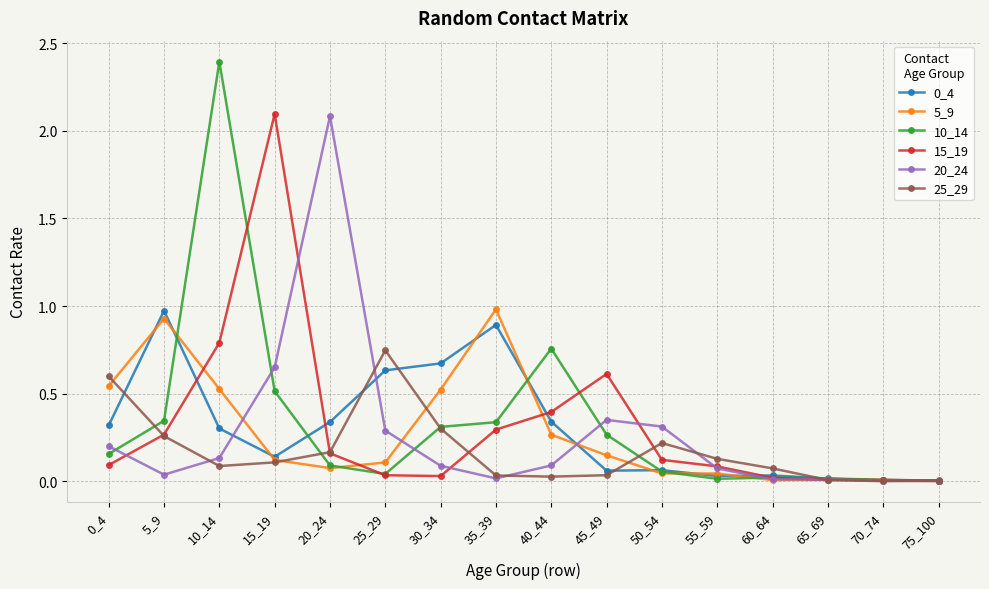

What is the total value across all series at 10_14?

4.2